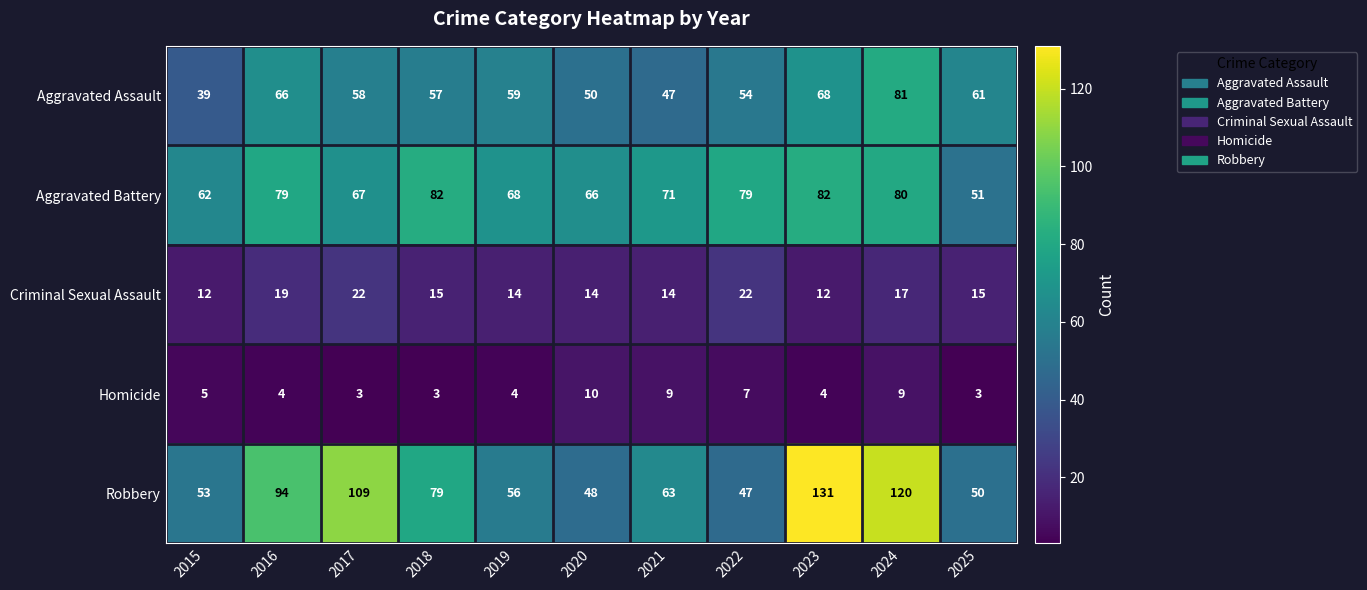

How many Criminal Sexual Assault values are between 14 and 19?

7